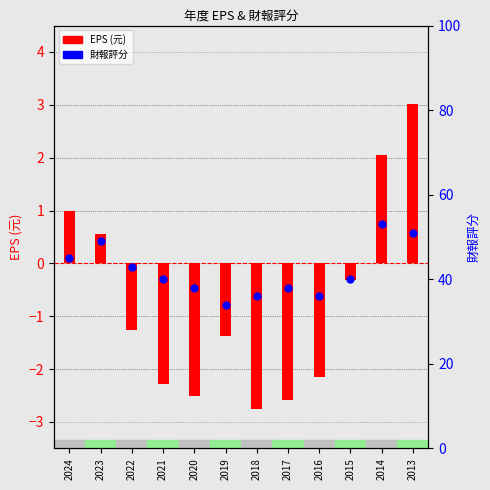

At how many categories does at least one series exceed 23?

12